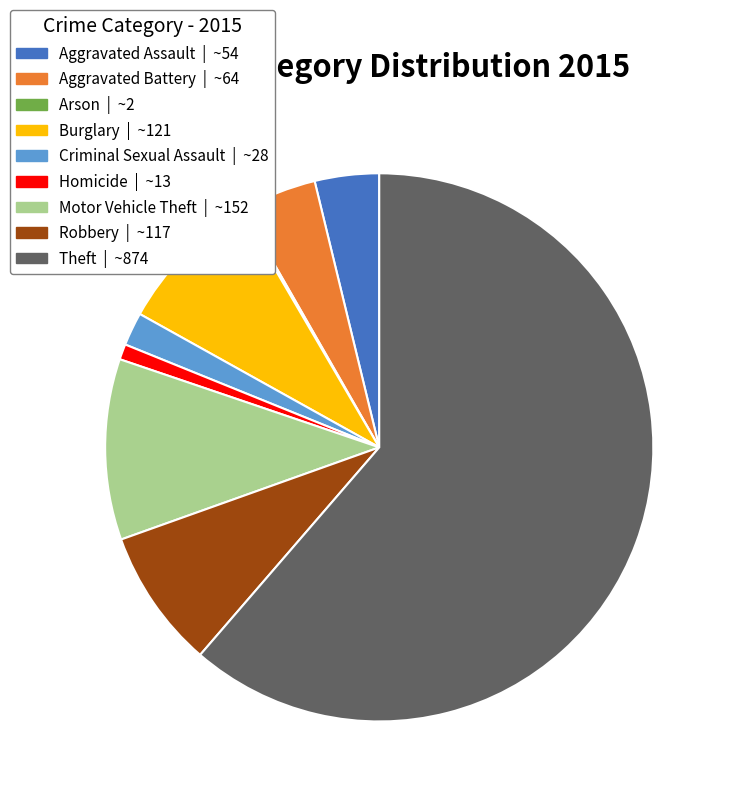

Which slice is the largest?

Theft